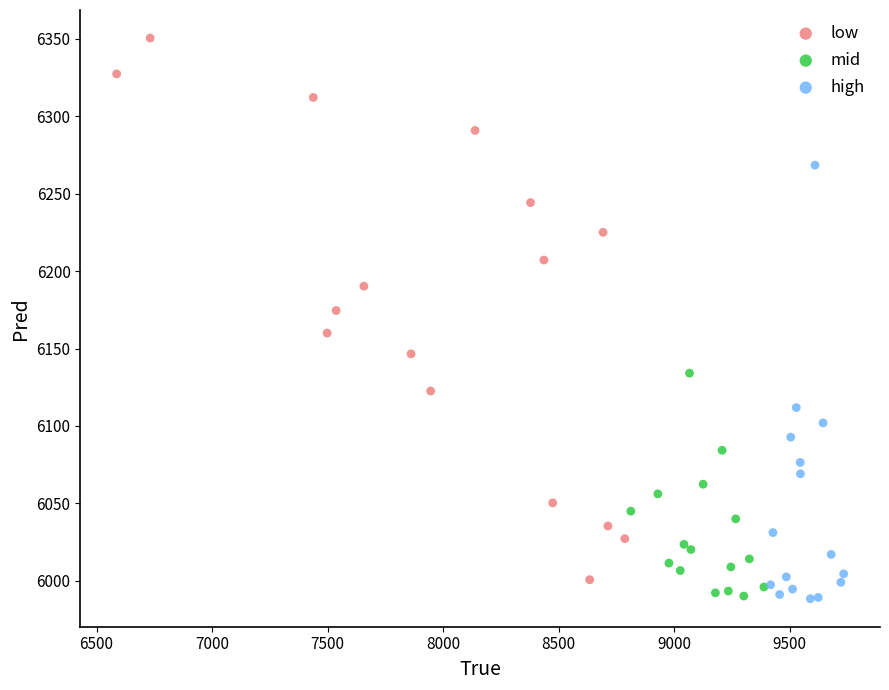

Which series reaches the maximum Y coordinate?

low